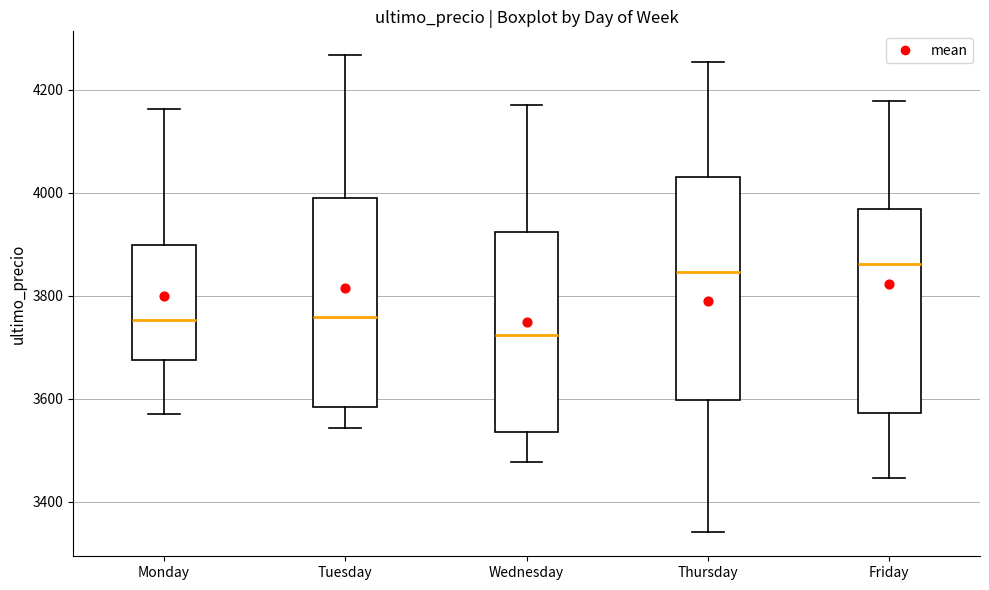

Where is the lower edge of the box for Monday on the y-axis? The values are not printed on the chart, so give them approximately, as read against the axis.

3680